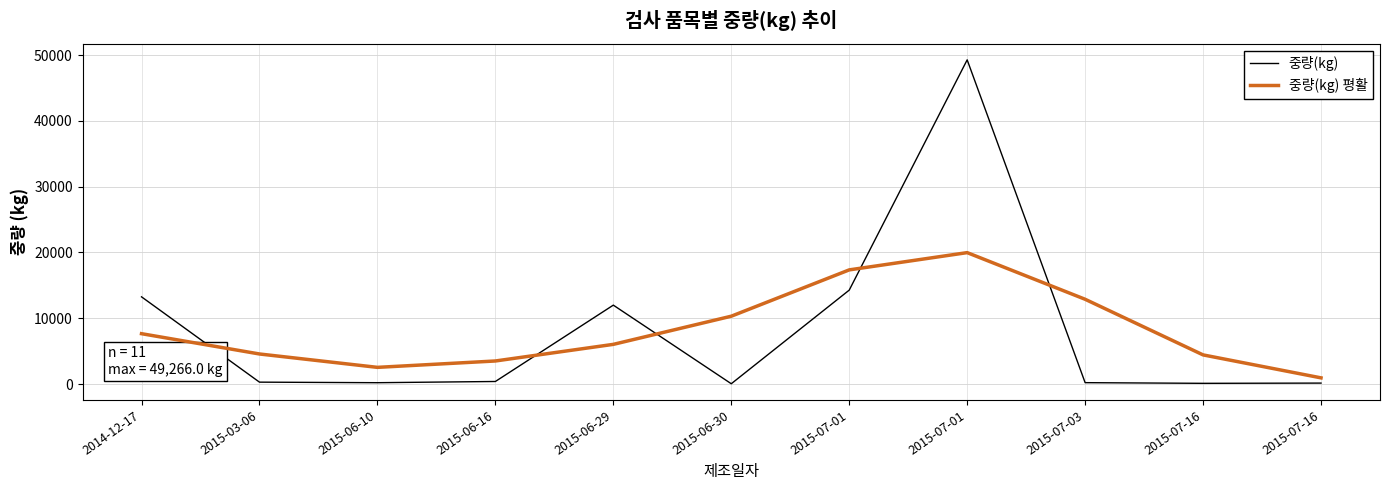

How many categories are shown in the chart?

11